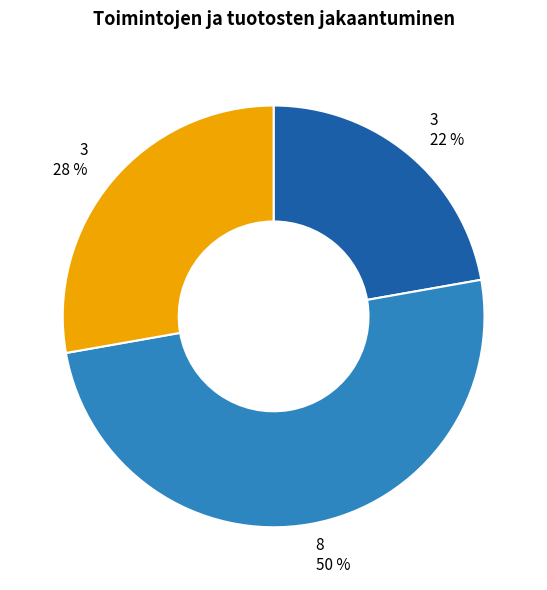

To the nearest percent, what is the average slice percentage?

33%